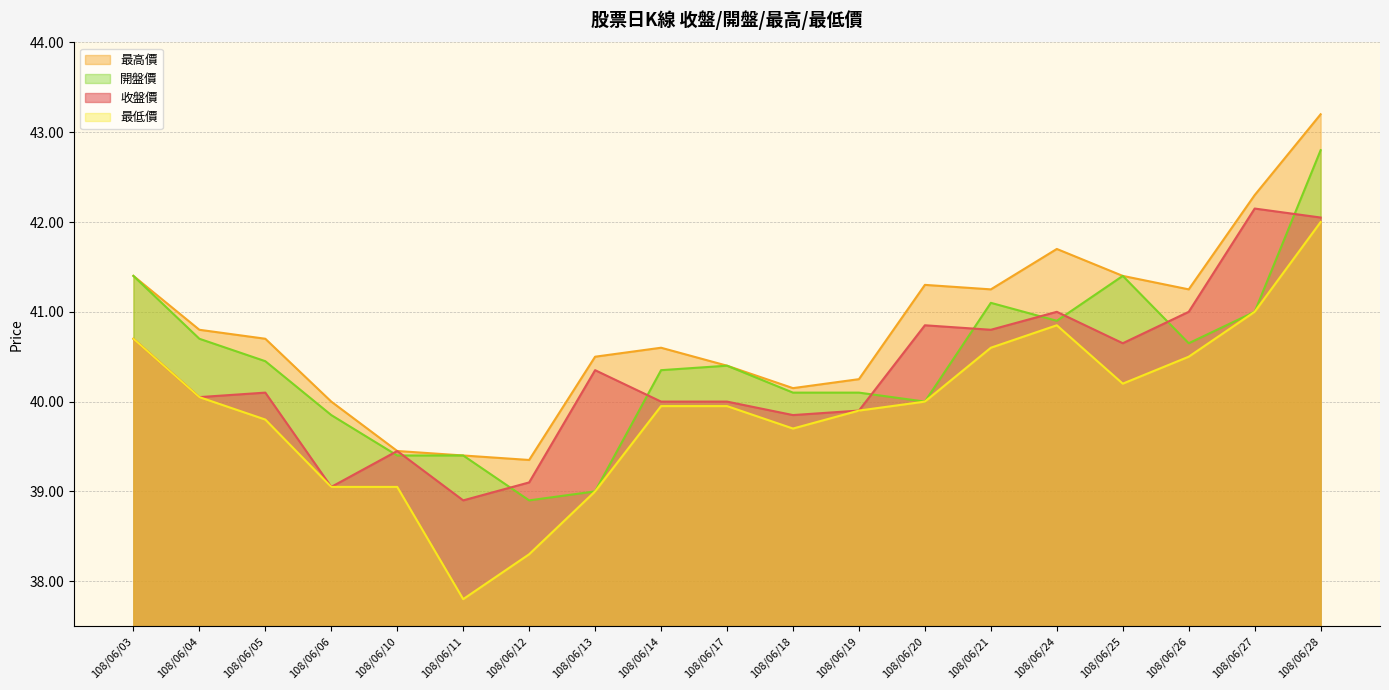

Which has a higher value, 108/06/11 or 108/06/05?

108/06/05